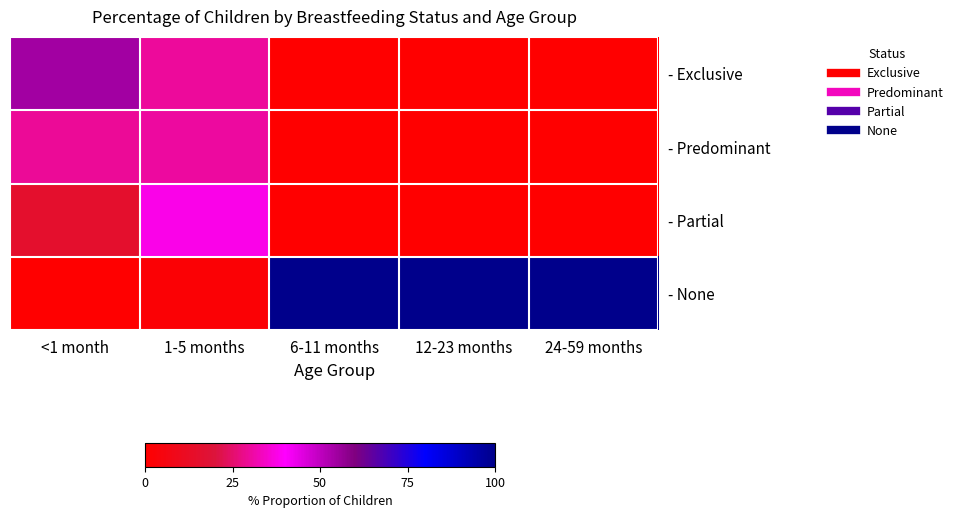

Reading left to right, transcribe all the data shown in this chart.

- Exclusive: <1 month=0.5	1-5 months=0.3	6-11 months=0.0	12-23 months=0.0	24-59 months=0.0
- Predominant: <1 month=0.3	1-5 months=0.3	6-11 months=0.0	12-23 months=0.0	24-59 months=0.0
- Partial: <1 month=0.2	1-5 months=0.4	6-11 months=0.0	12-23 months=0.0	24-59 months=0.0
- None: <1 month=0.0	1-5 months=0.0	6-11 months=1.0	12-23 months=1.0	24-59 months=1.0